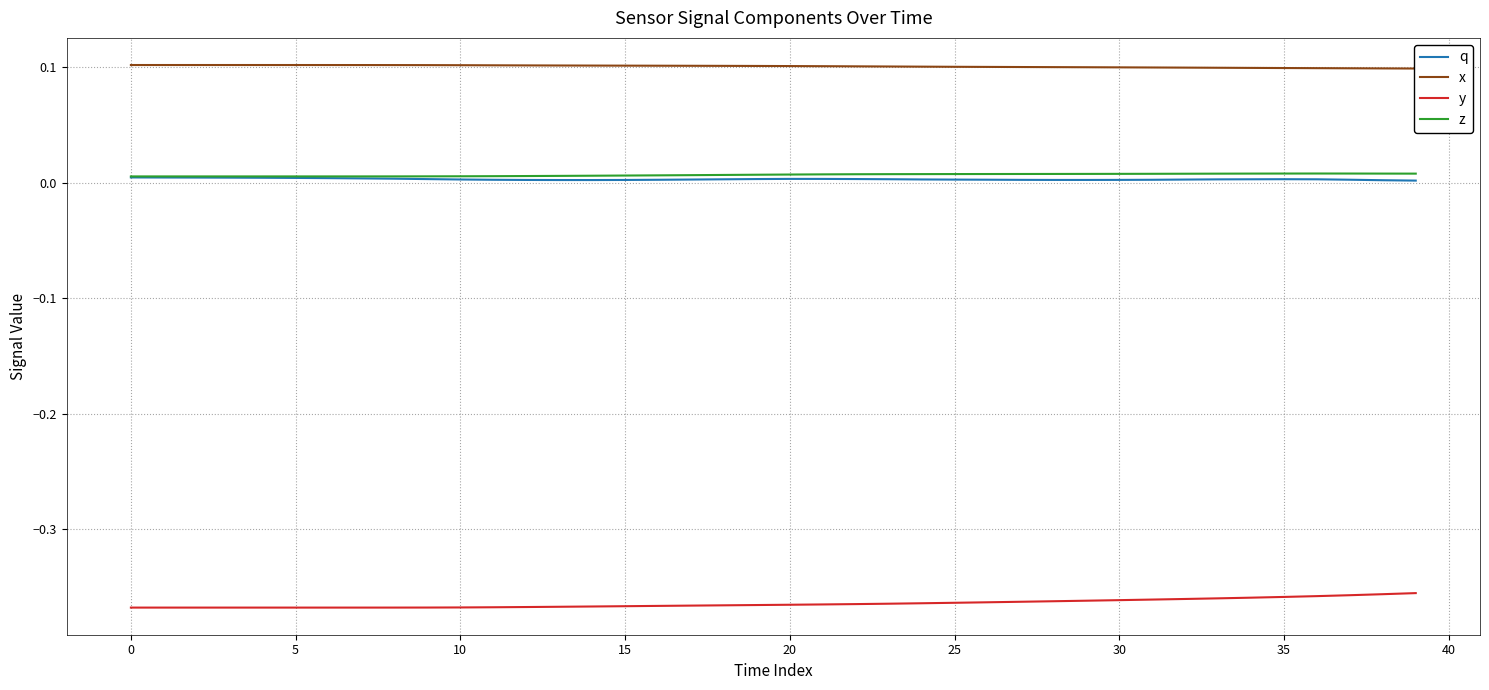

At 13, list the series in order from smallest to largest.

y, q, z, x